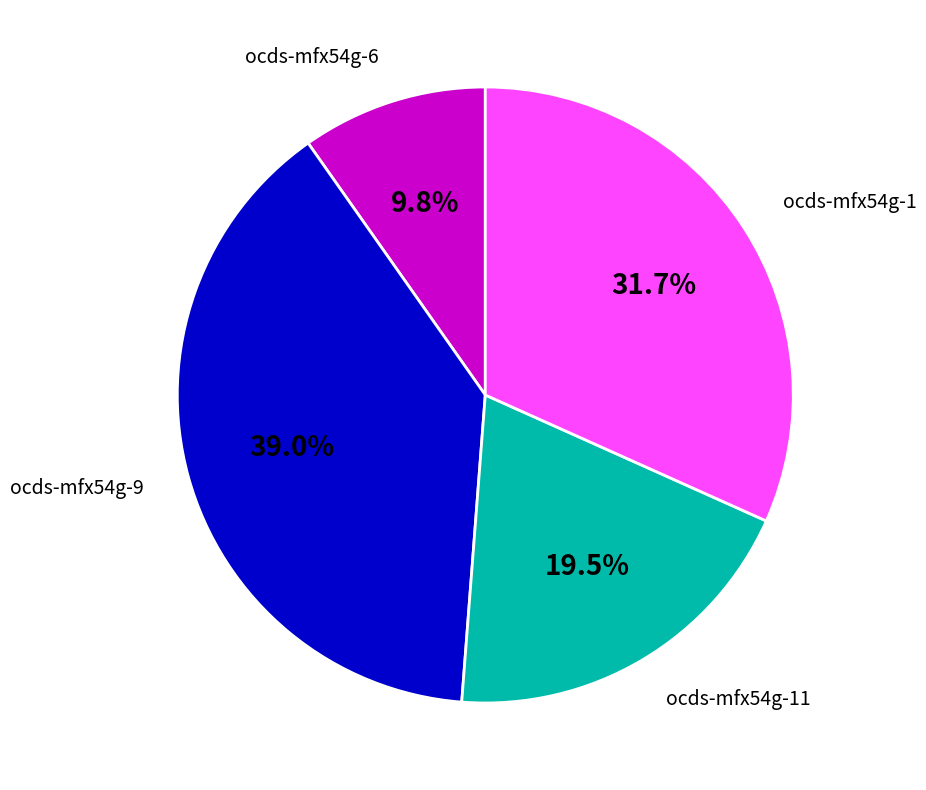

Between ocds-mfx54g-9 and ocds-mfx54g-1, which is larger?

ocds-mfx54g-9